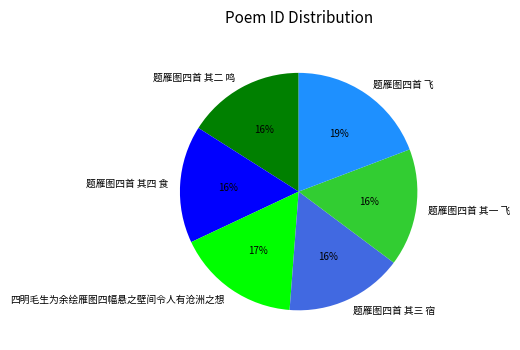

How many segments does this pie chart have?

6